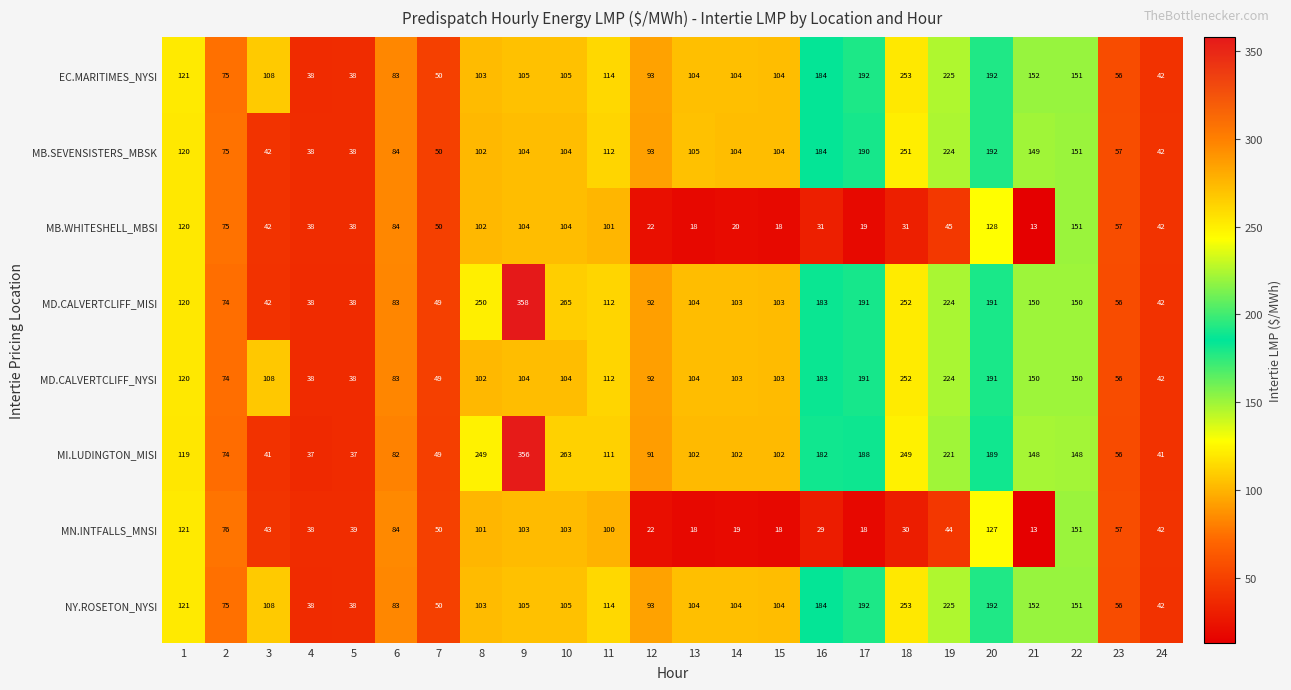

What is the total value across all series at 24?

335